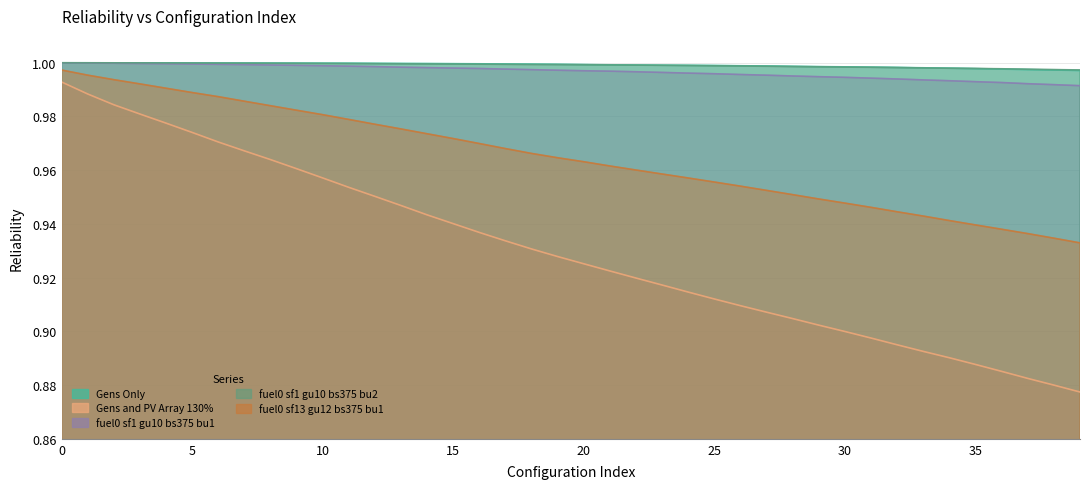

Which has a higher value, 9 or 21?

9